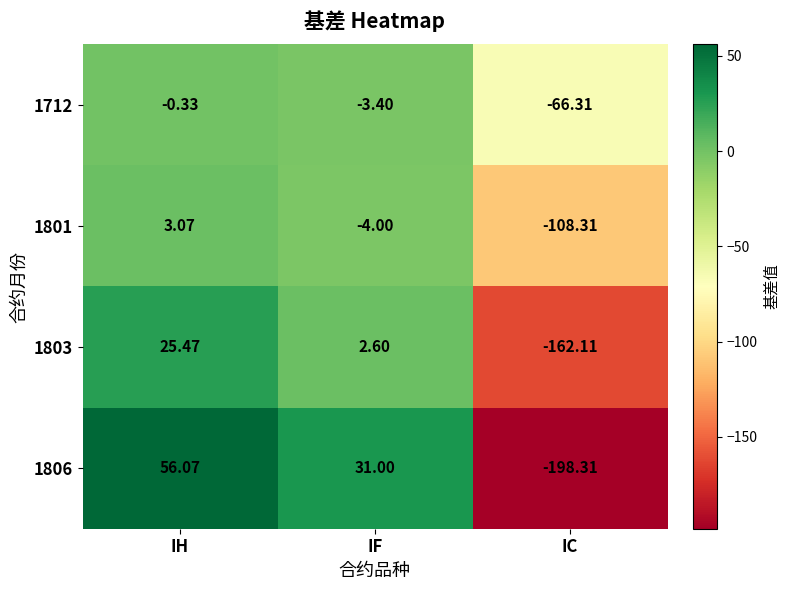

At which label does 1801 first exceed -4?

IH